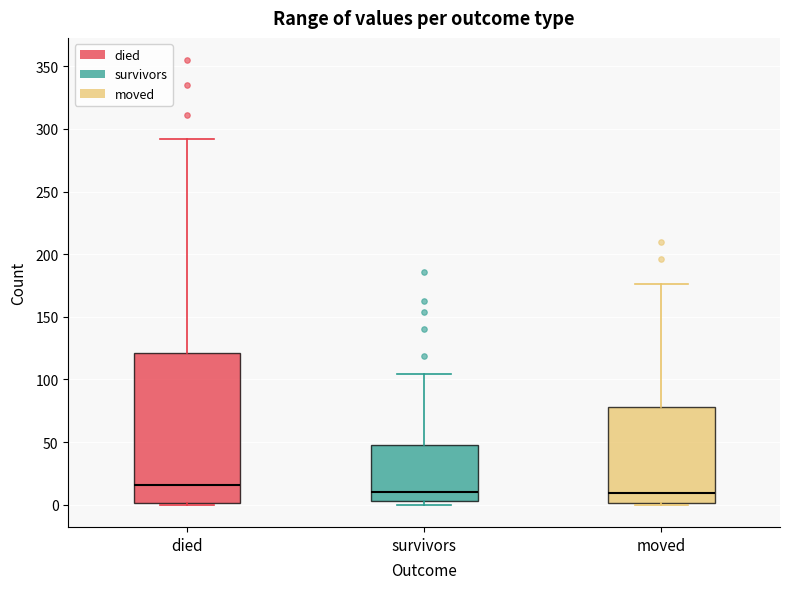

Reading left to right, transcribe this box plot: for each box, give where its median line is, the range the box spans, and where its two whiskers end, as read against the y-axis. The values are not printed on the chart, so give them approximately, as read against the axis.

died: median 15, box 0 to 120, whiskers 0 to 290
survivors: median 10, box 5 to 50, whiskers 0 to 105
moved: median 10, box 0 to 80, whiskers 0 to 175